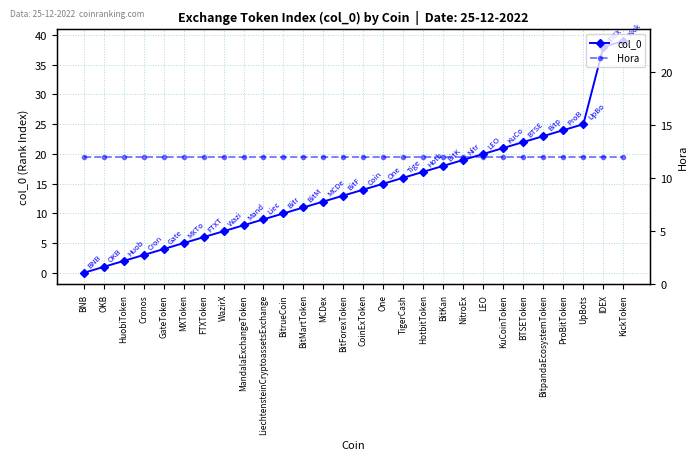

What is the sum of all col_0 values?

402